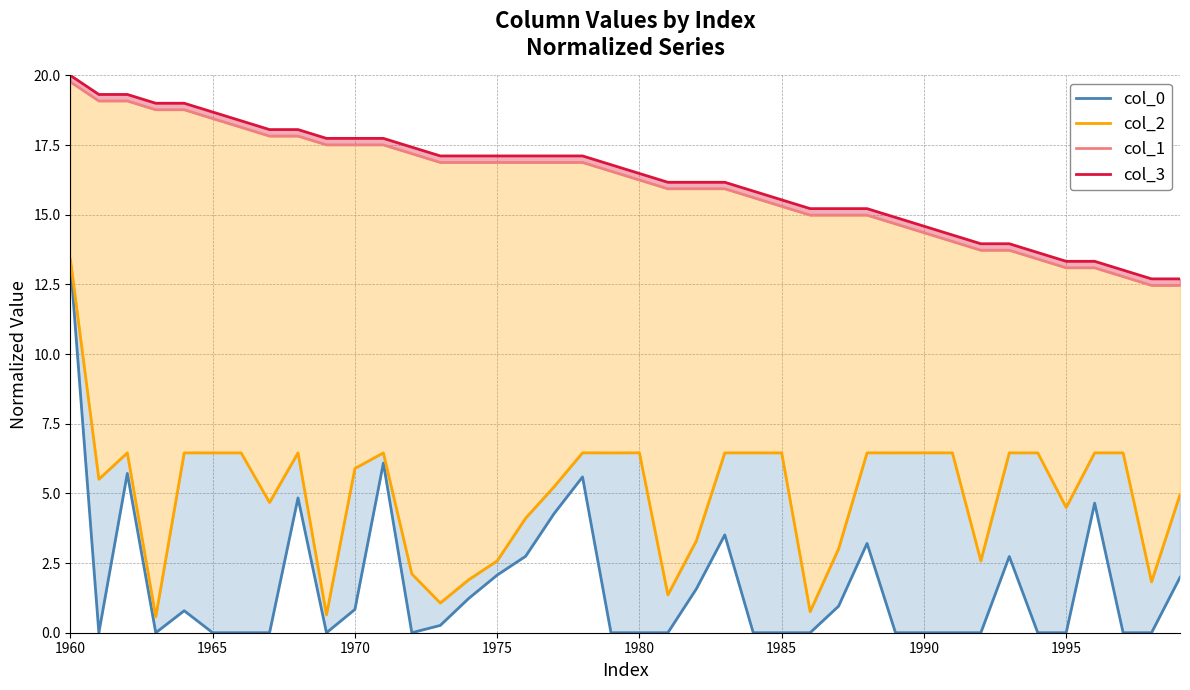

Is the value of col_3 at 38 greater than the value of col_1 at 11?

No